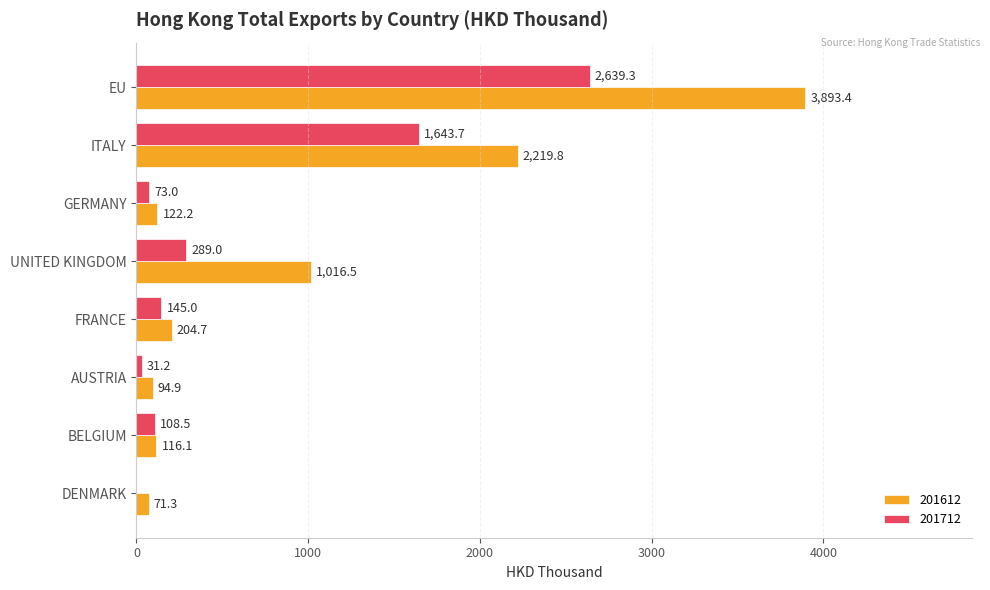

Between EU and FRANCE, which series saw the biggest shift?

201612